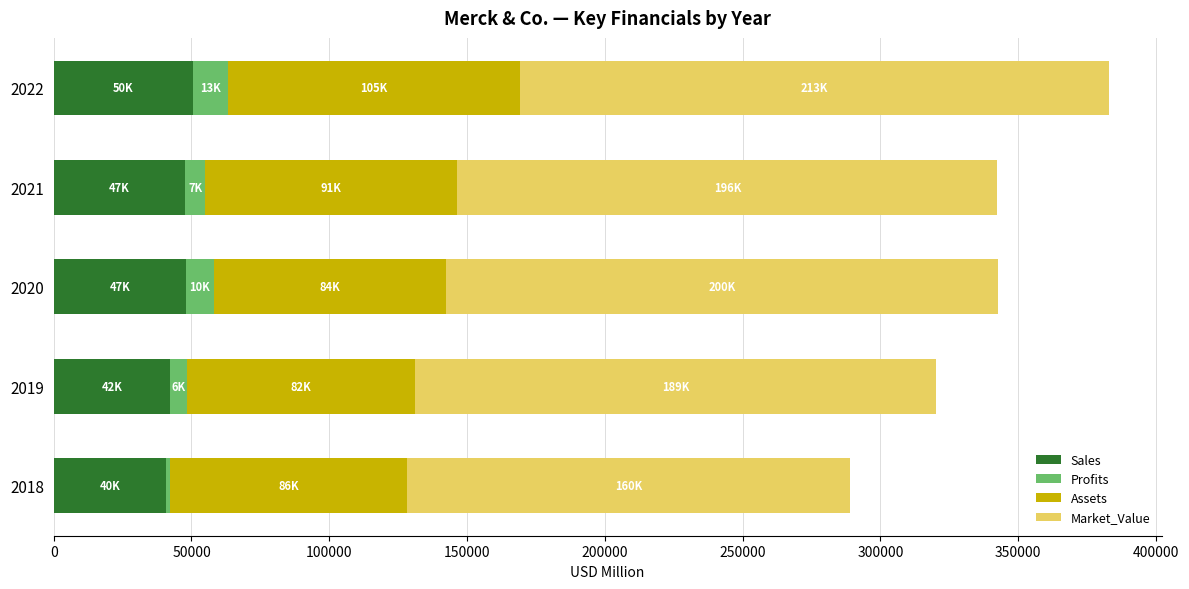

At which category is the sum across all series the highest?

2022